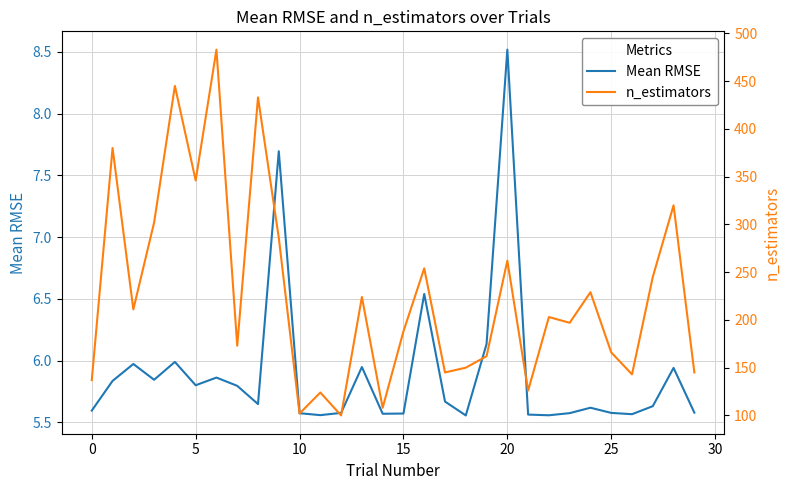

List the series in order of their peak value, highest first.

n_estimators, Mean RMSE